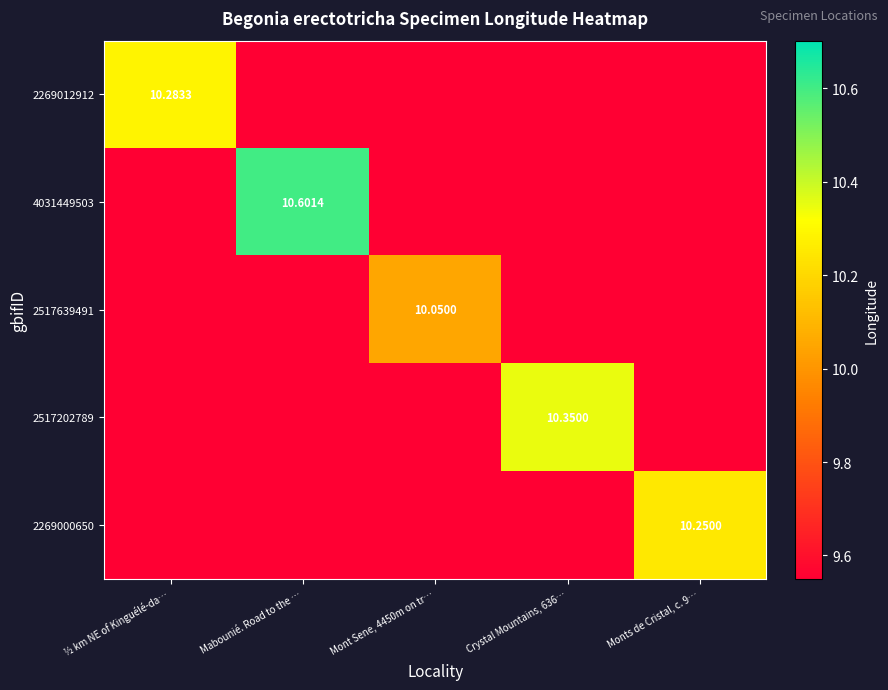

What is the sum of the 2517639491 values at ½ km NE of Kinguélé-da… and Mabounié. Road to the …?

19.1